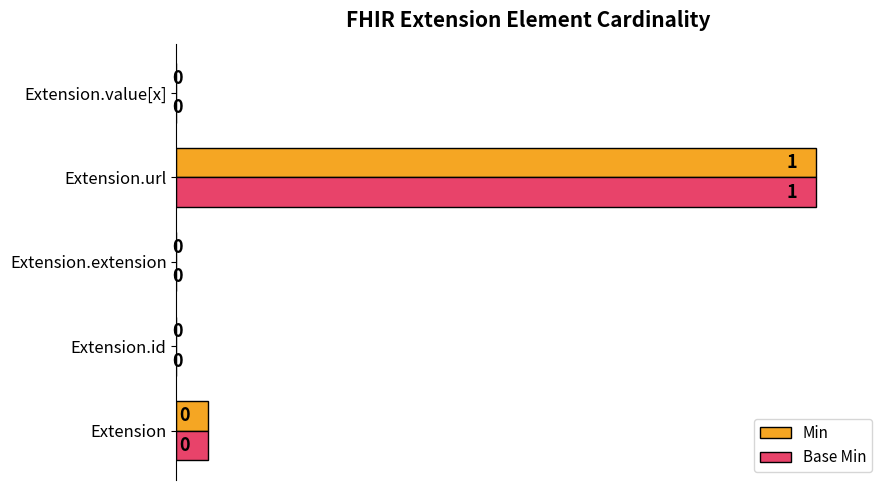

What is the total value across all series at Extension.url?

2.0